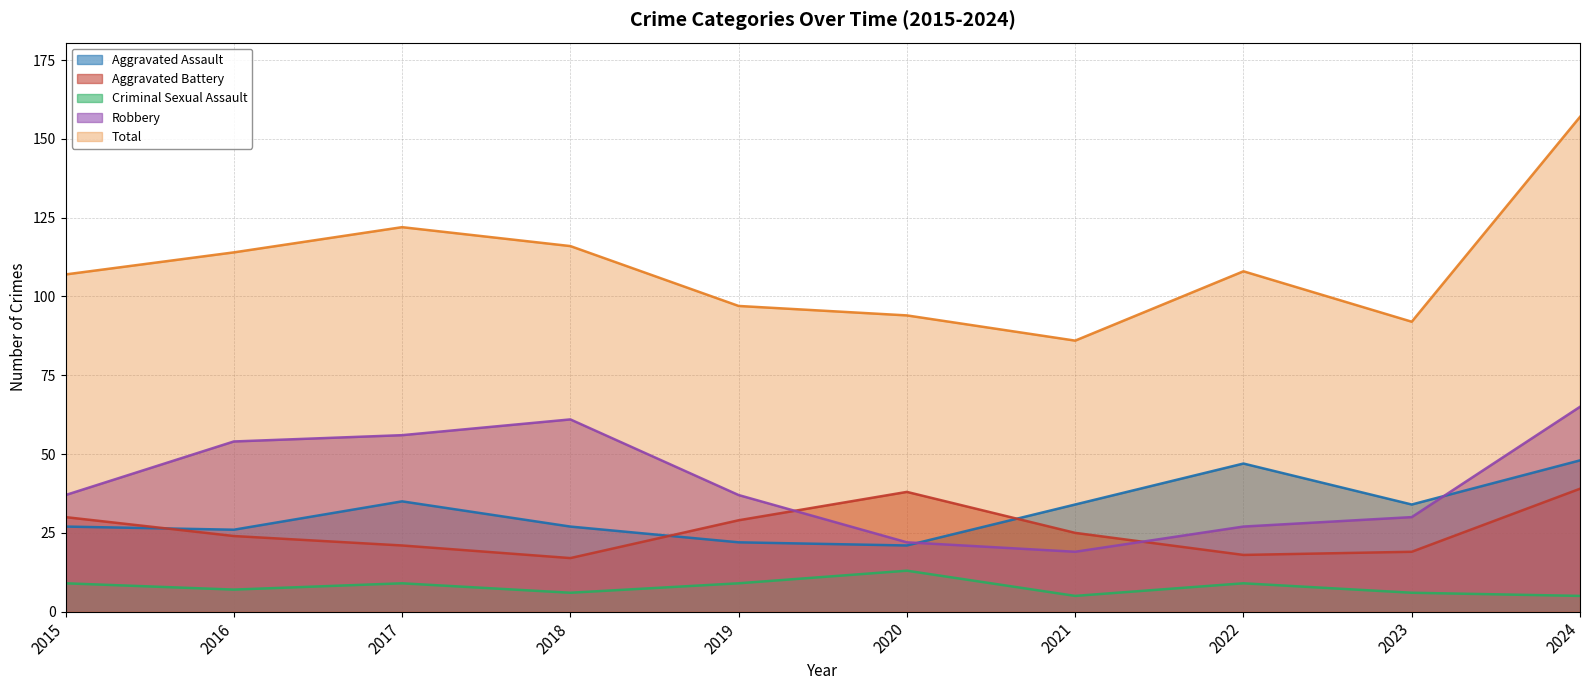

Reading right to left, what are all the values shown in this chart?

Aggravated Assault: 2024=48	2023=34	2022=47	2021=34	2020=21	2019=22	2018=27	2017=35	2016=26	2015=27
Aggravated Battery: 2024=39	2023=19	2022=18	2021=25	2020=38	2019=29	2018=17	2017=21	2016=24	2015=30
Criminal Sexual Assault: 2024=5	2023=6	2022=9	2021=5	2020=13	2019=9	2018=6	2017=9	2016=7	2015=9
Robbery: 2024=65	2023=30	2022=27	2021=19	2020=22	2019=37	2018=61	2017=56	2016=54	2015=37
Total: 2024=157	2023=92	2022=108	2021=86	2020=94	2019=97	2018=116	2017=122	2016=114	2015=107